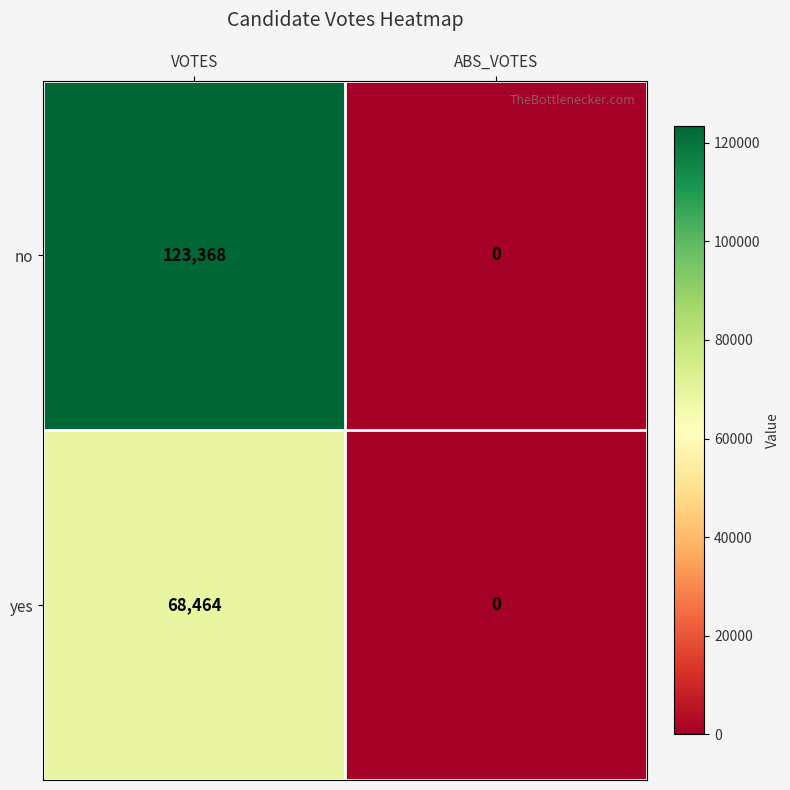

What is the difference between the yes values at ABS_VOTES and VOTES?

68464